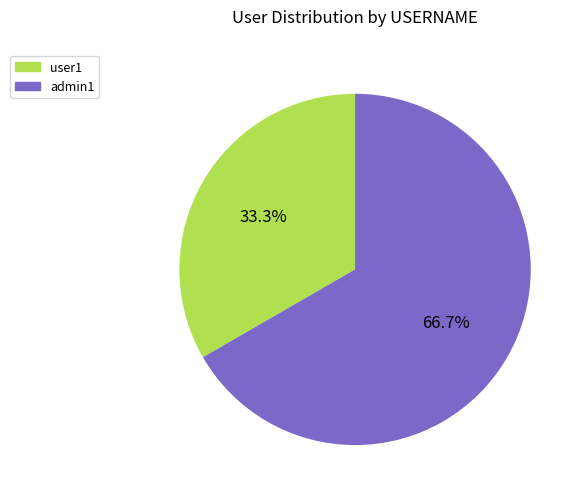

Is it true that admin1 is 80% of the pie?

False